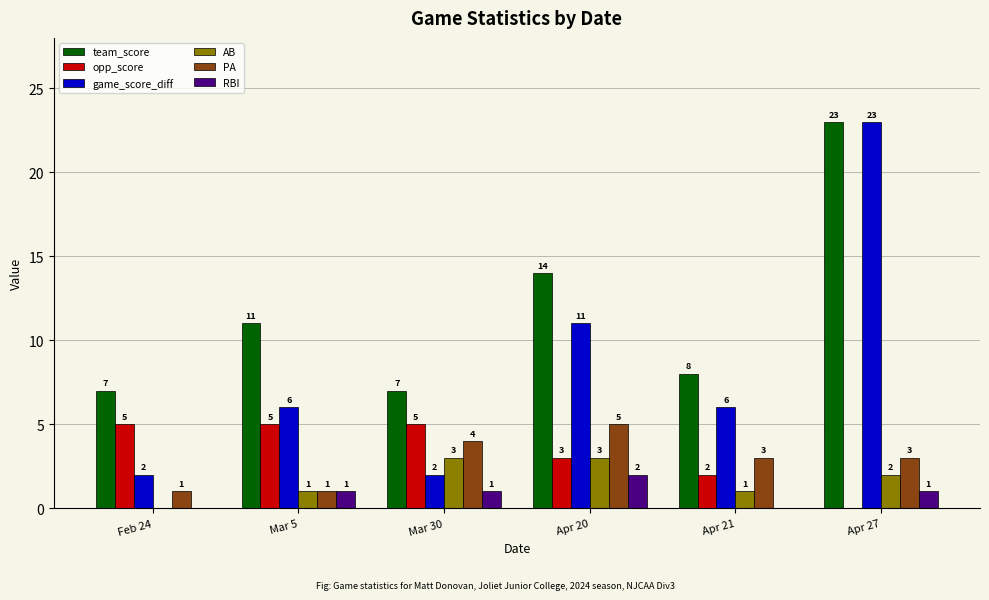

Reading left to right, what are all the values shown in this chart?

team_score: Feb 24=7	Mar 5=11	Mar 30=7	Apr 20=14	Apr 21=8	Apr 27=23
opp_score: Feb 24=5	Mar 5=5	Mar 30=5	Apr 20=3	Apr 21=2	Apr 27=0
game_score_diff: Feb 24=2	Mar 5=6	Mar 30=2	Apr 20=11	Apr 21=6	Apr 27=23
AB: Feb 24=0	Mar 5=1	Mar 30=3	Apr 20=3	Apr 21=1	Apr 27=2
PA: Feb 24=1	Mar 5=1	Mar 30=4	Apr 20=5	Apr 21=3	Apr 27=3
RBI: Feb 24=0	Mar 5=1	Mar 30=1	Apr 20=2	Apr 21=0	Apr 27=1